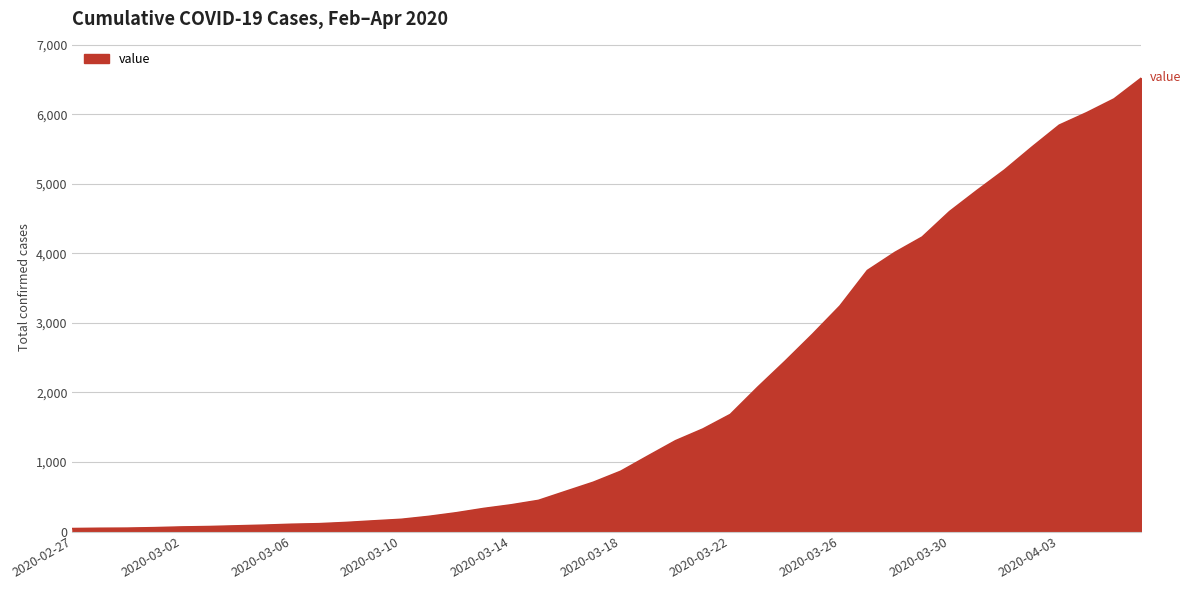

What is the difference between the second highest and minimum values?

6178